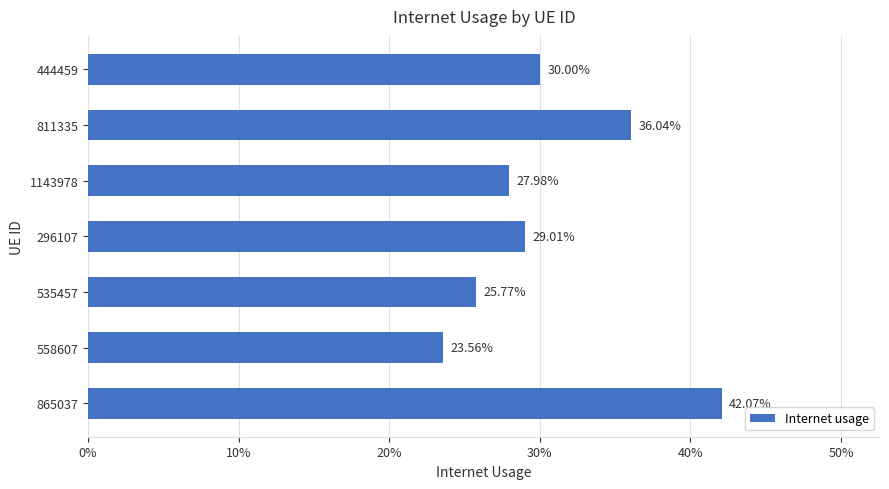

Does the chart contain any negative values?

No